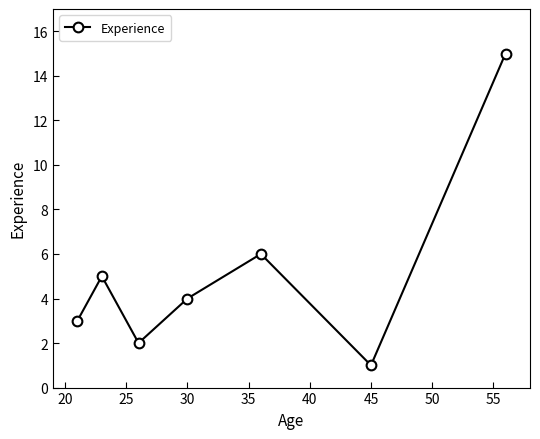

What is the difference between the maximum and minimum values?

14